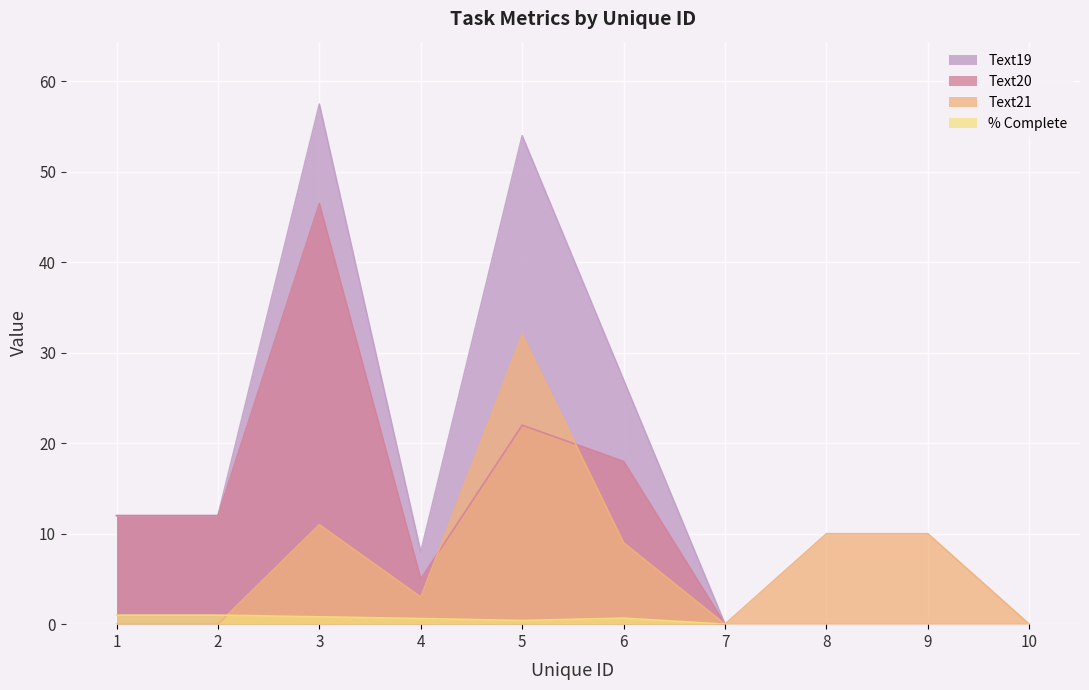

True or false: Text19 and Text21 intersect in this chart.

False